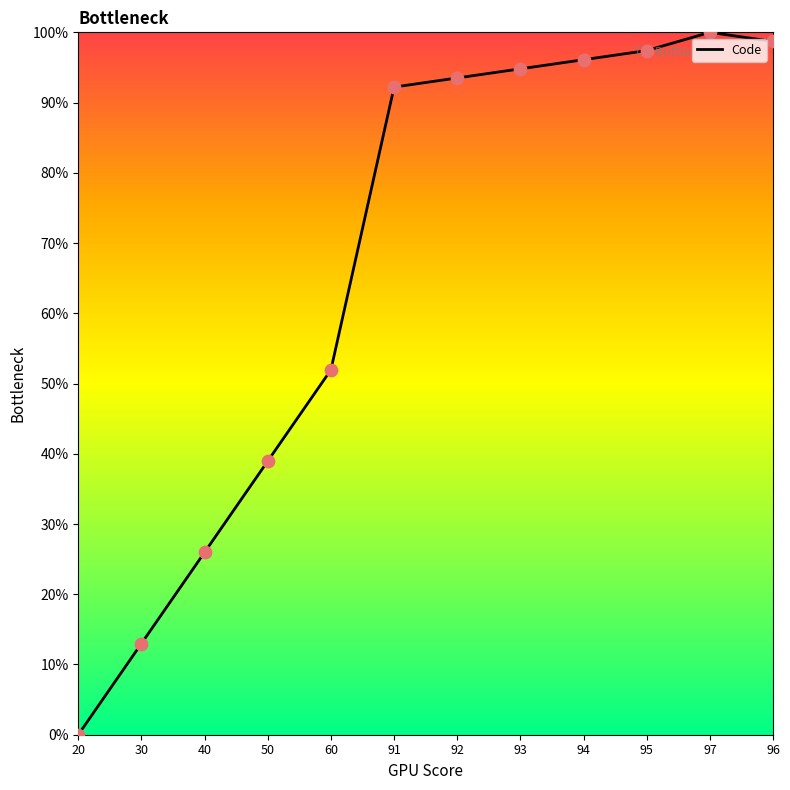

What is the ratio of the value at 50 to the value at 94?

0.4